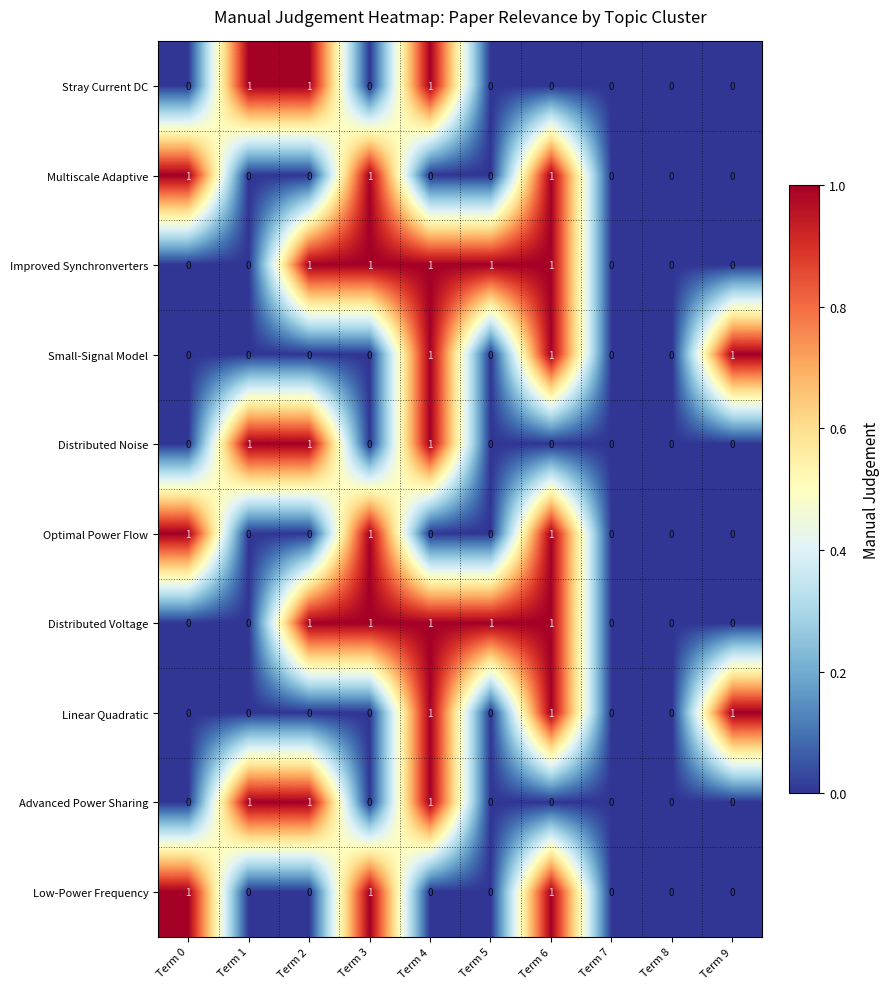

Count the Small-Signal Model values in the range 0 to 1.

10